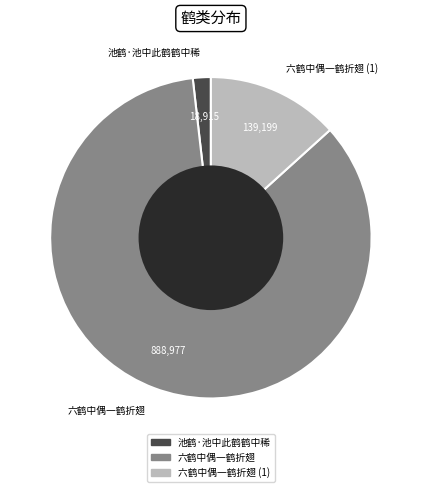

Count the number of slices in the pie.

3